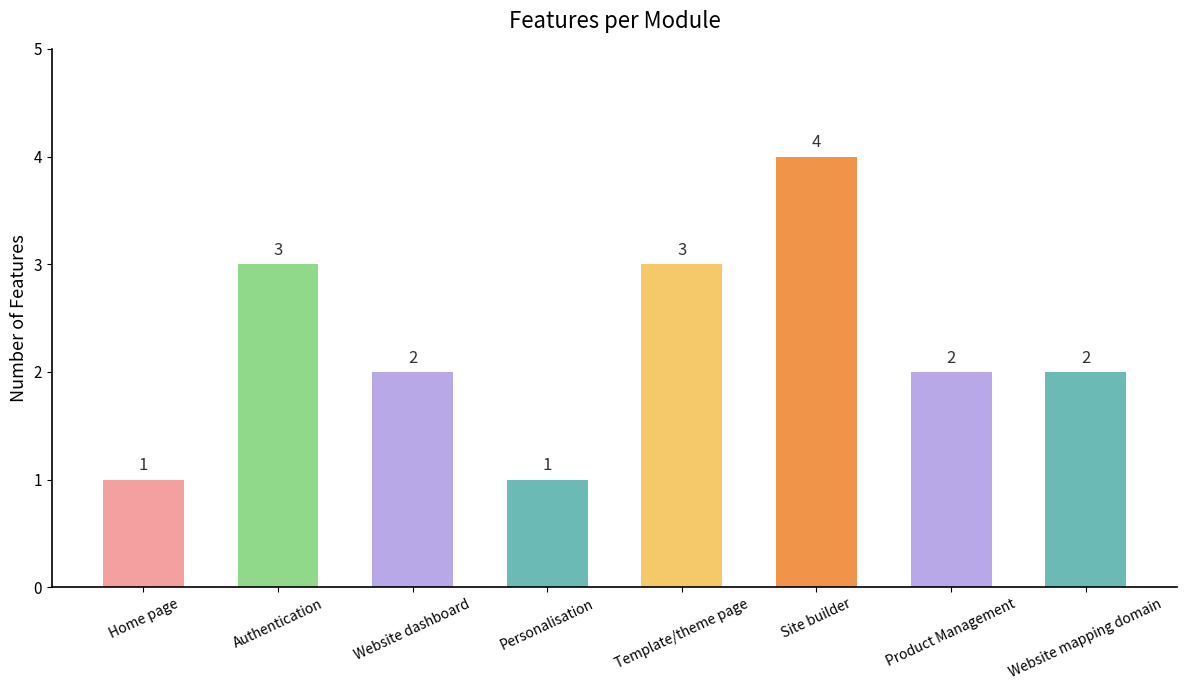

What is the label of the 5th bar from the right?

Personalisation